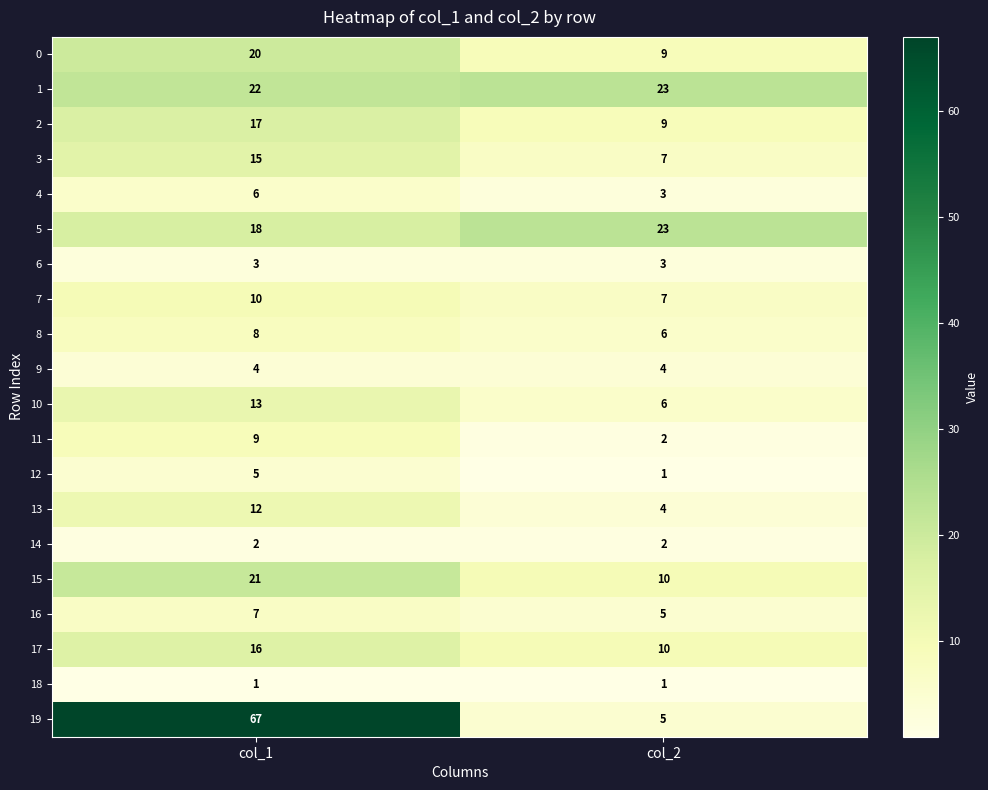

What is the spread (max minus min) of values at col_2?

22